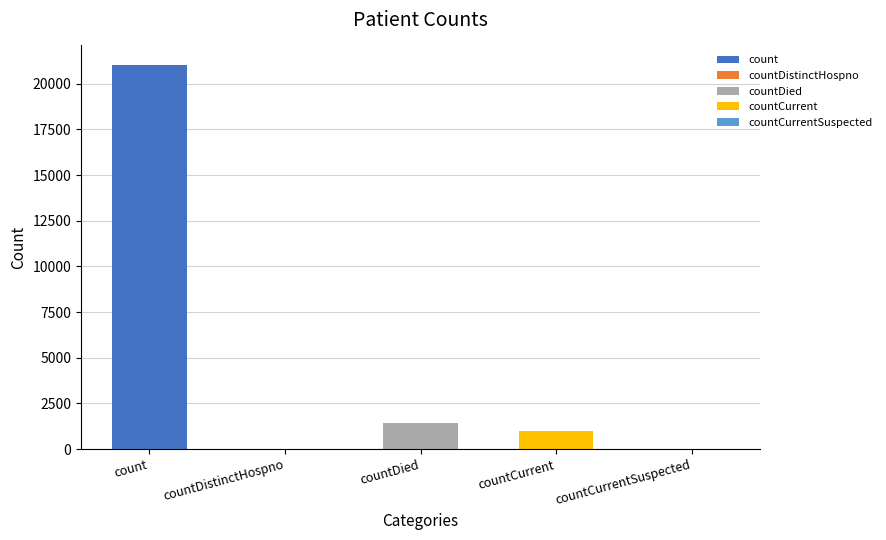

How many positive values are there?

3